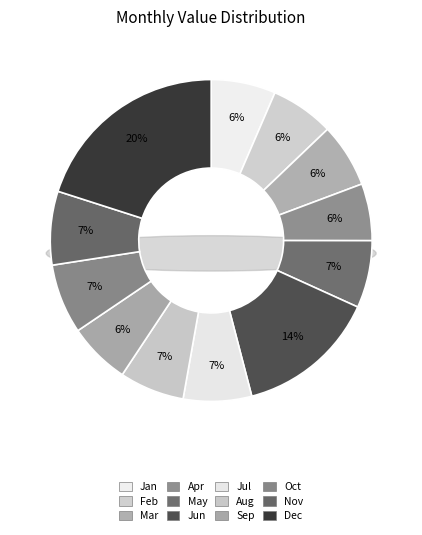

To the nearest percent, what portion does Jul represent?

7%